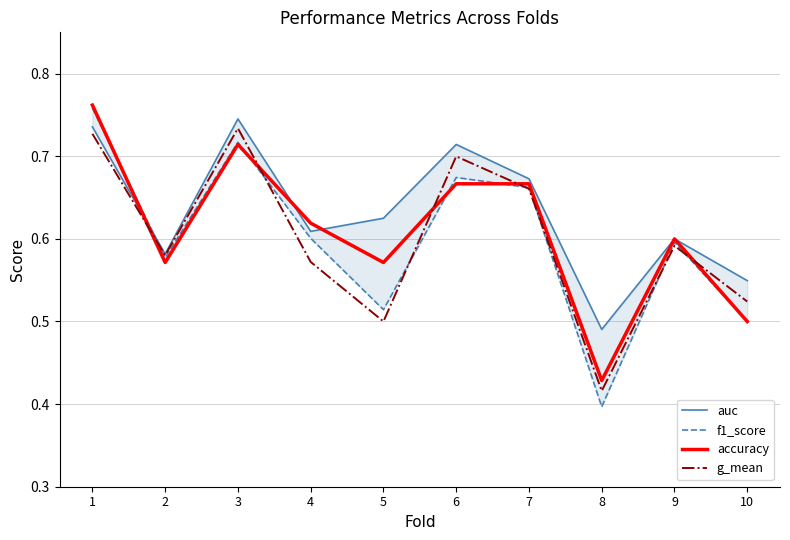

Does the chart display data point markers on the line(s)?

No